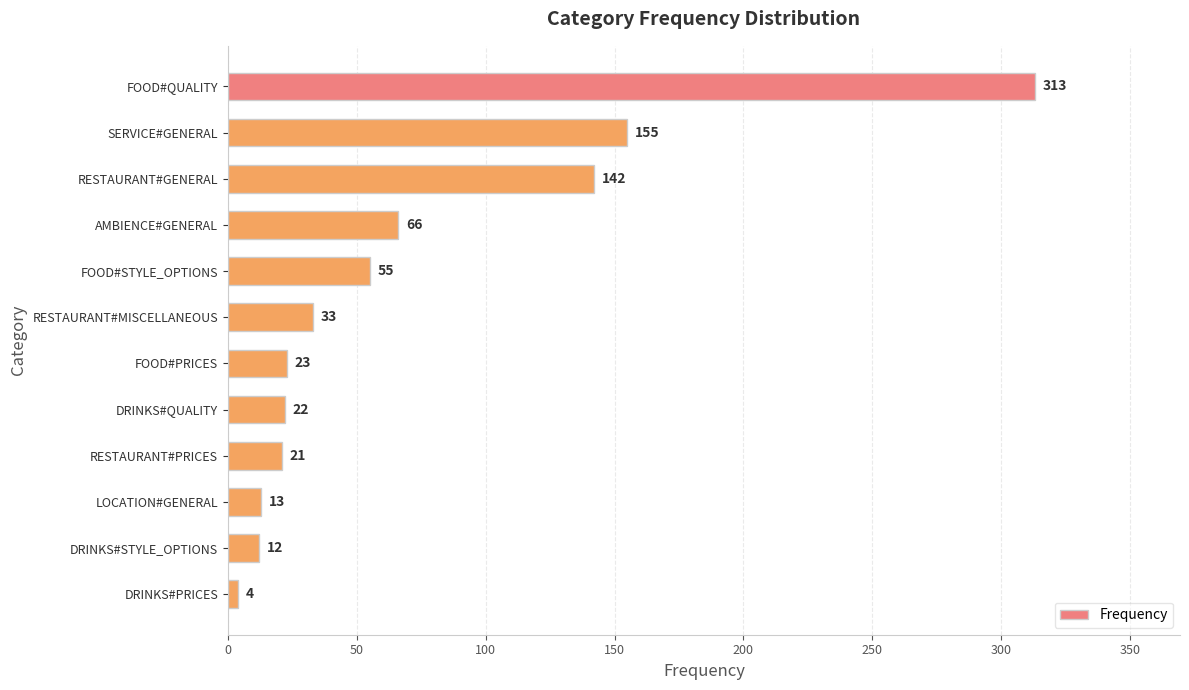

At which label is the value closest to 158?

SERVICE#GENERAL